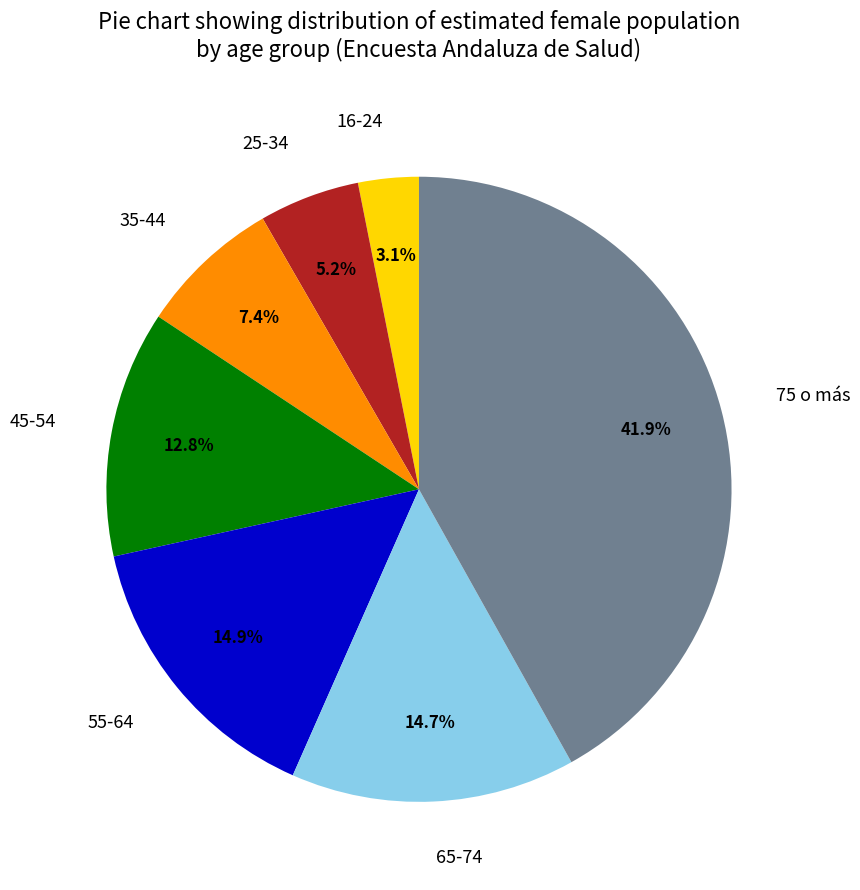

What percentage do 65-74 and 75 o más together represent?

56.6%